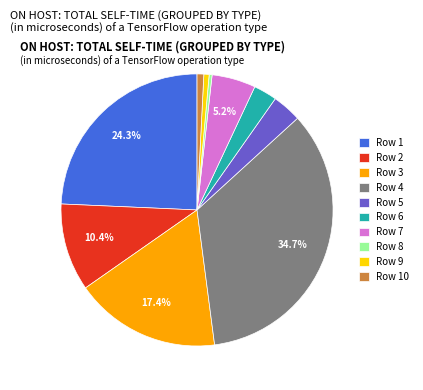

Which category has the biggest portion of the pie?

Row 4